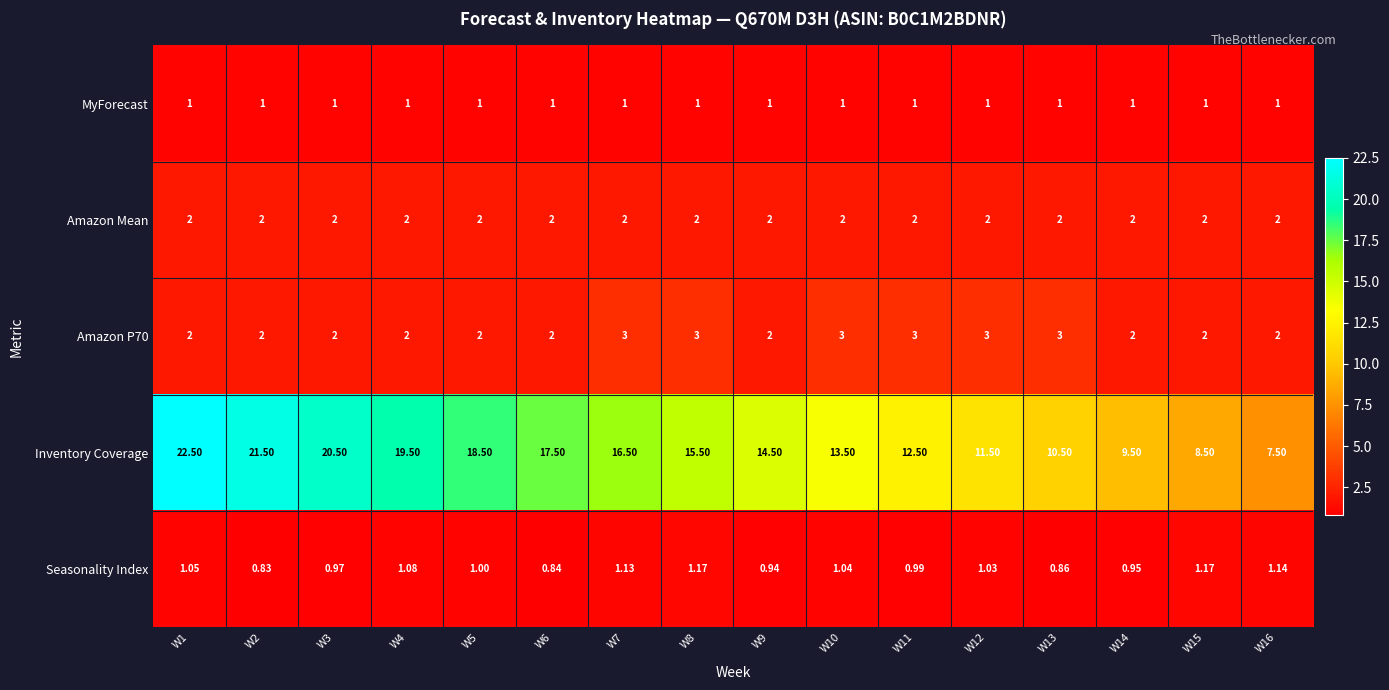

Which series has the widest spread of values?

Inventory Coverage